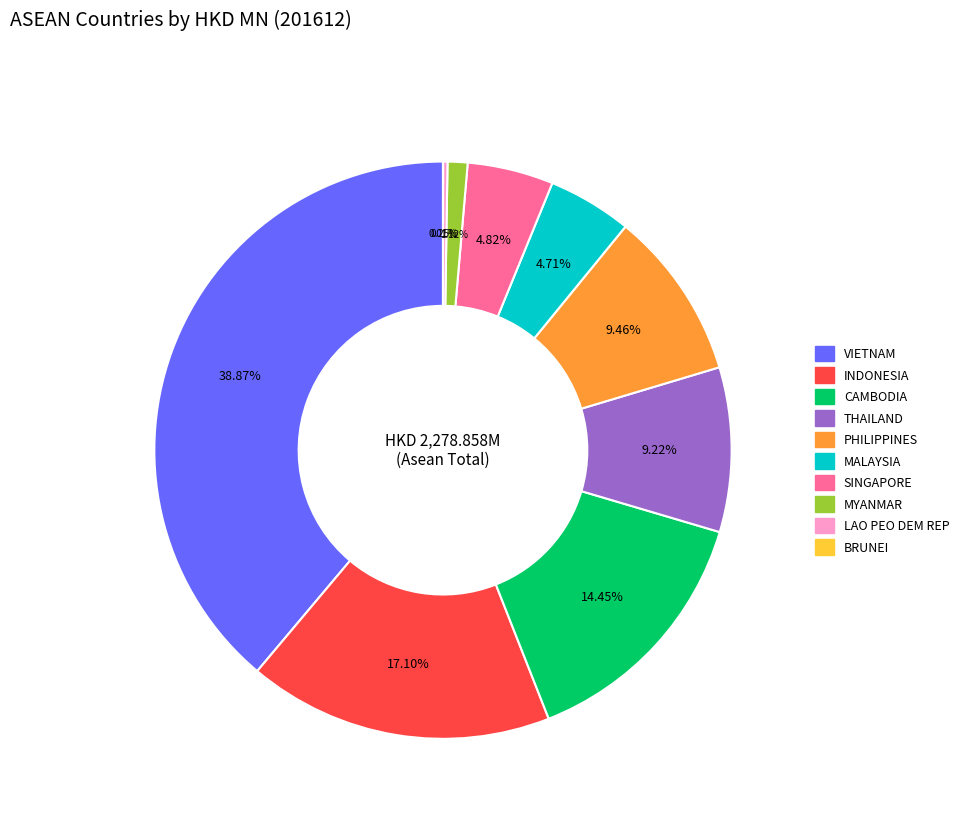

Between SINGAPORE and THAILAND, which is larger?

THAILAND